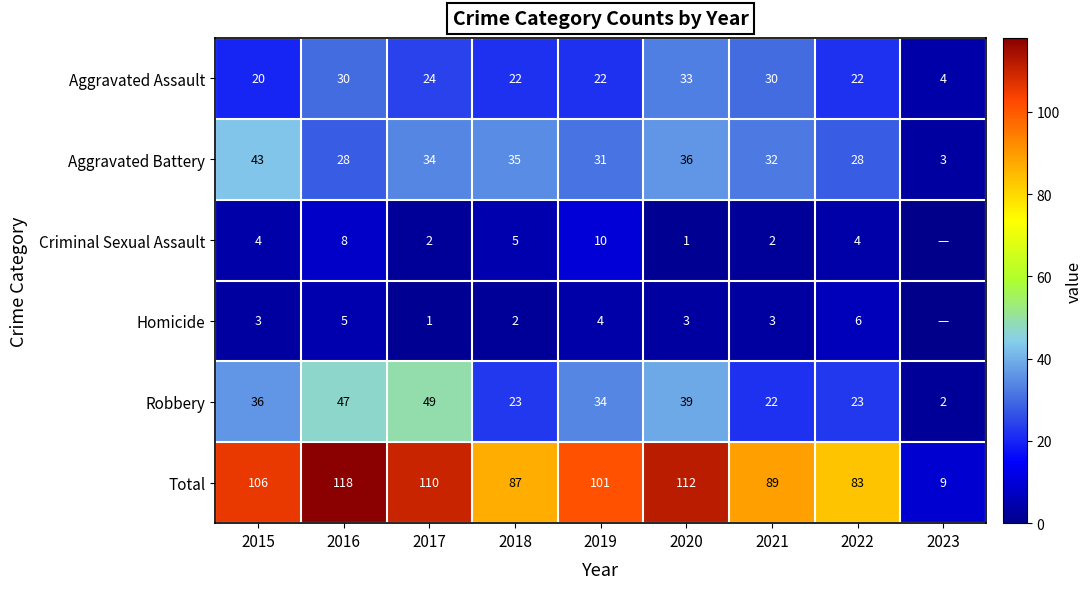

The value of Criminal Sexual Assault at 2021 is 1. True or false?

False